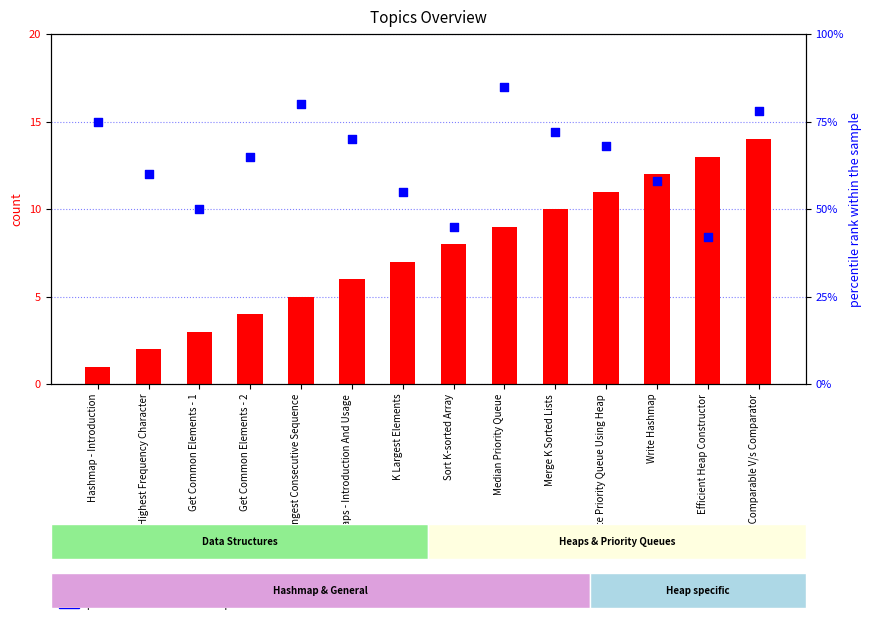

Which series has the largest total across all categories?

percentile rank within the sample